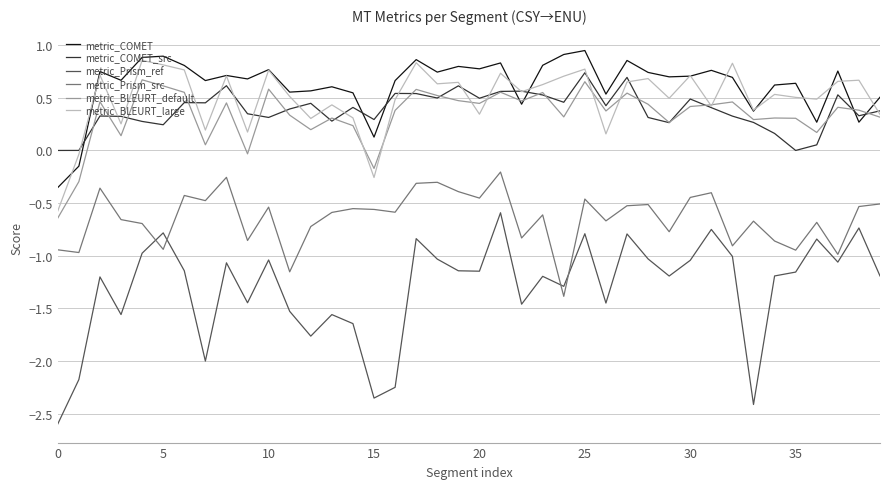

What is the minimum value shown in the chart?

-2.6